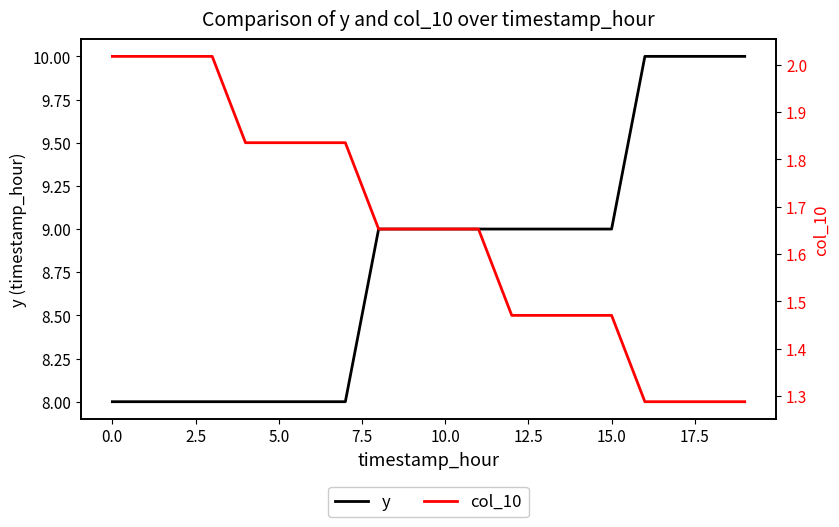

The value of y at 10.0 is 16. True or false?

False